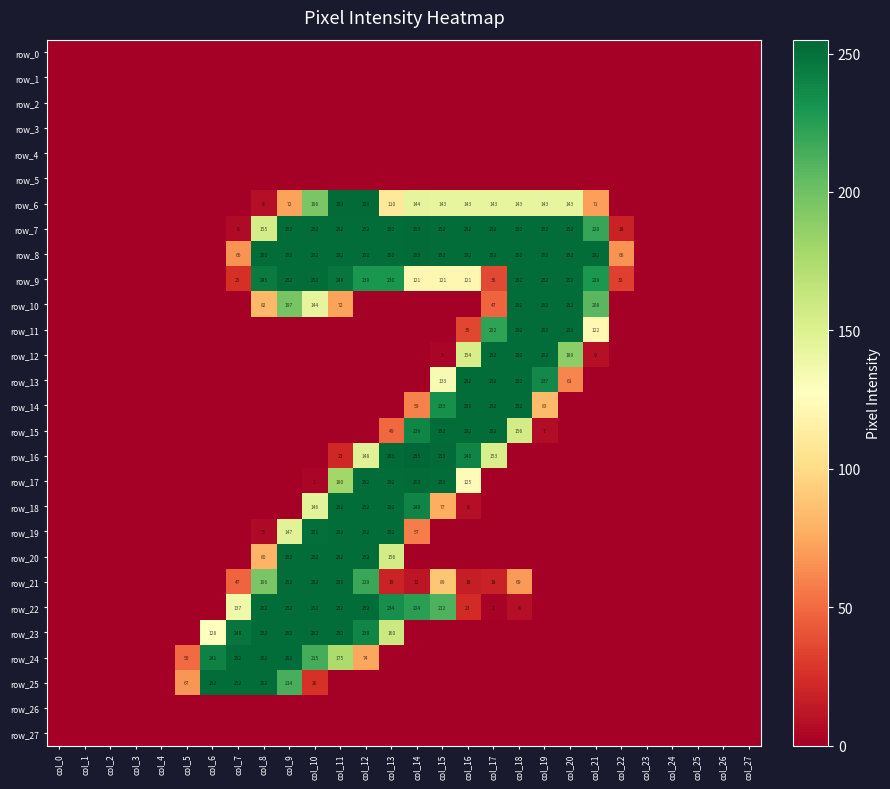

At col_13, list the series in order from largest to smallest.

row_16, row_7, row_8, row_17, row_18, row_19, row_22, row_9, row_23, row_20, row_6, row_15, row_21, row_0, row_1, row_2, row_3, row_4, row_5, row_10, row_11, row_12, row_13, row_14, row_24, row_25, row_26, row_27